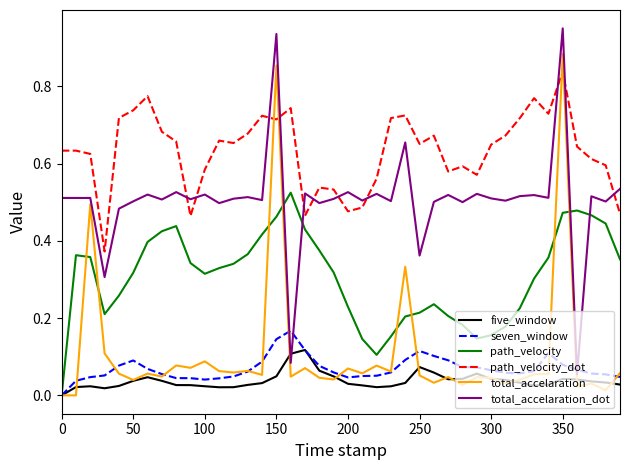

True or false: total_accelaration has more than 2 points higher than both neighbors.

True